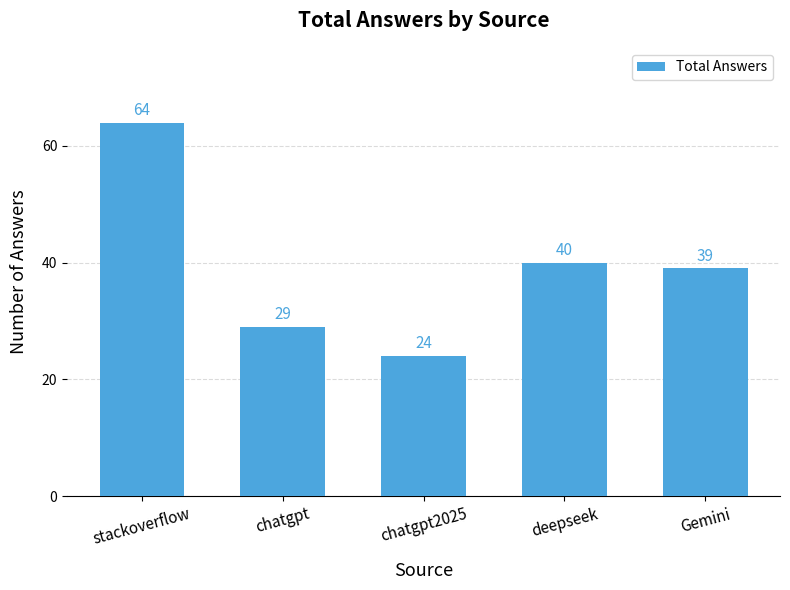

What is the ratio of the value at chatgpt2025 to the value at stackoverflow?

0.4